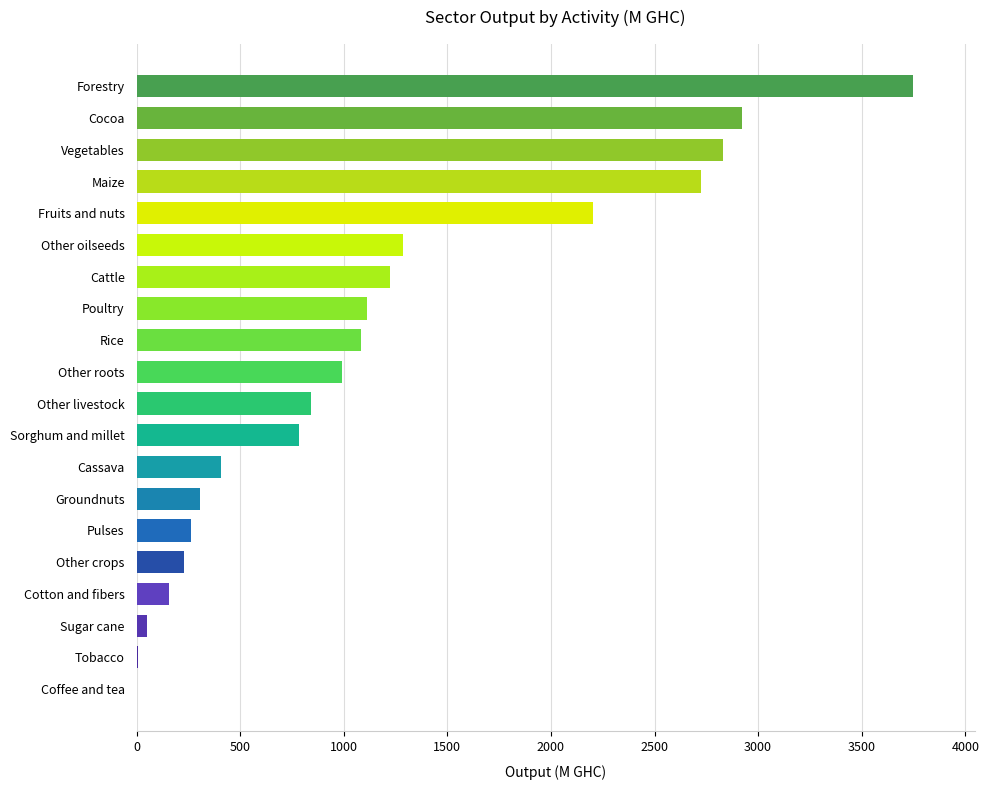

What is the greatest value displayed?

3746.5